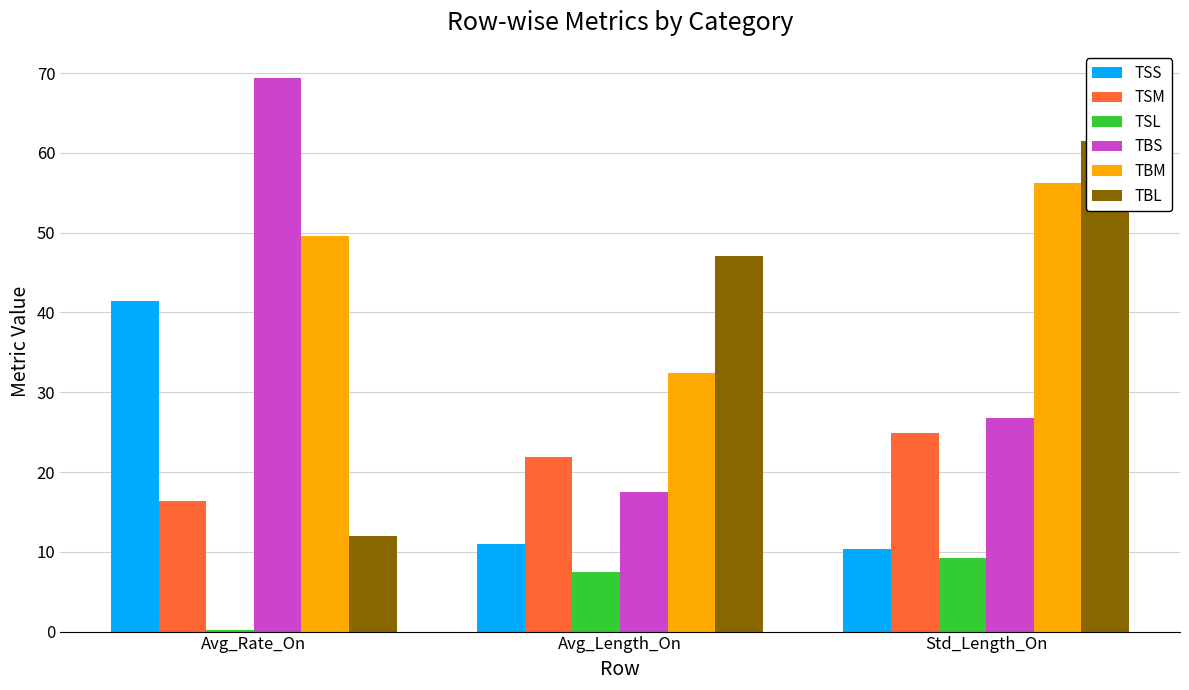

Reading left to right, transcribe all the data shown in this chart.

TSS: 41.5	11.0	10.3
TSM: 16.4	21.9	24.9
TSL: 0.2	7.5	9.2
TBS: 69.3	17.5	26.8
TBM: 49.6	32.4	56.2
TBL: 12.0	47.1	61.5